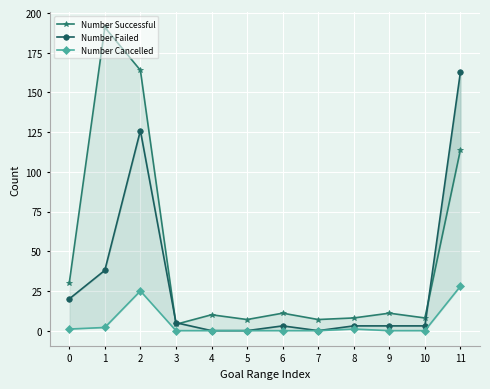

List the labels in order of Number Failed value, smallest first.

4, 5, 7, 6, 8, 9, 10, 3, 0, 1, 2, 11